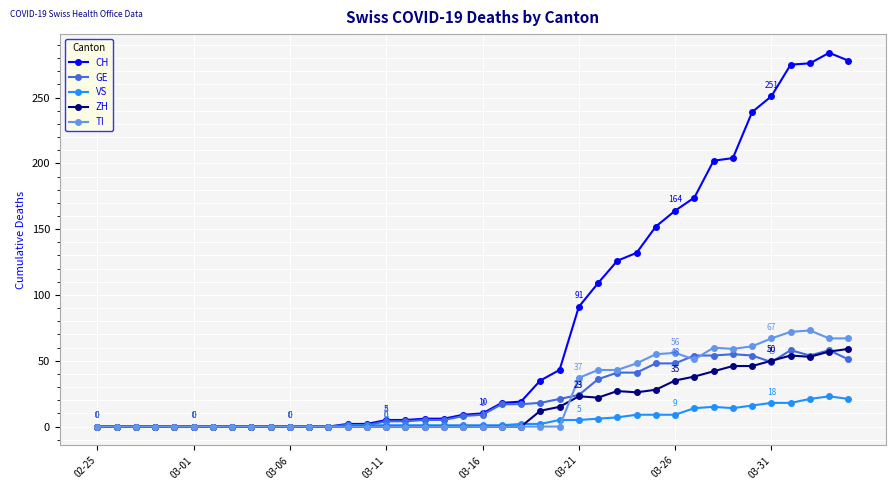

Which series has the largest total across all categories?

CH